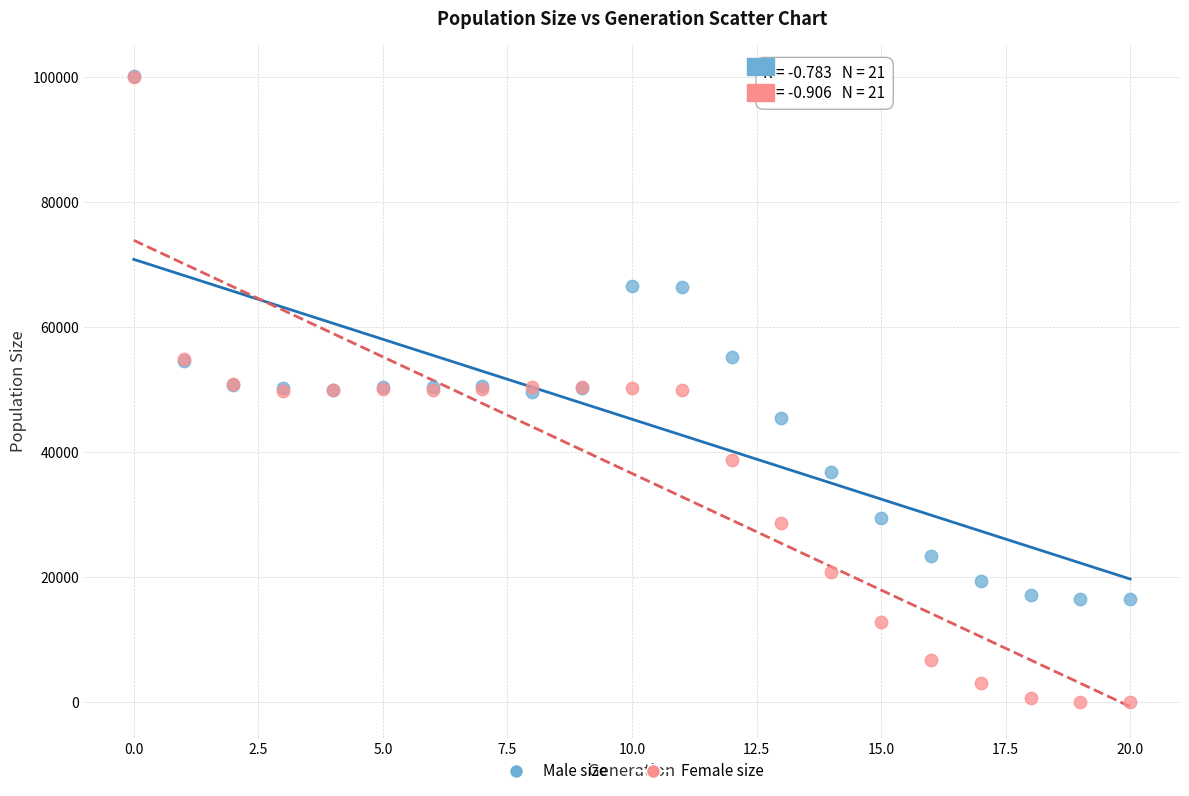

Which series has the widest spread of Y values?

Female size